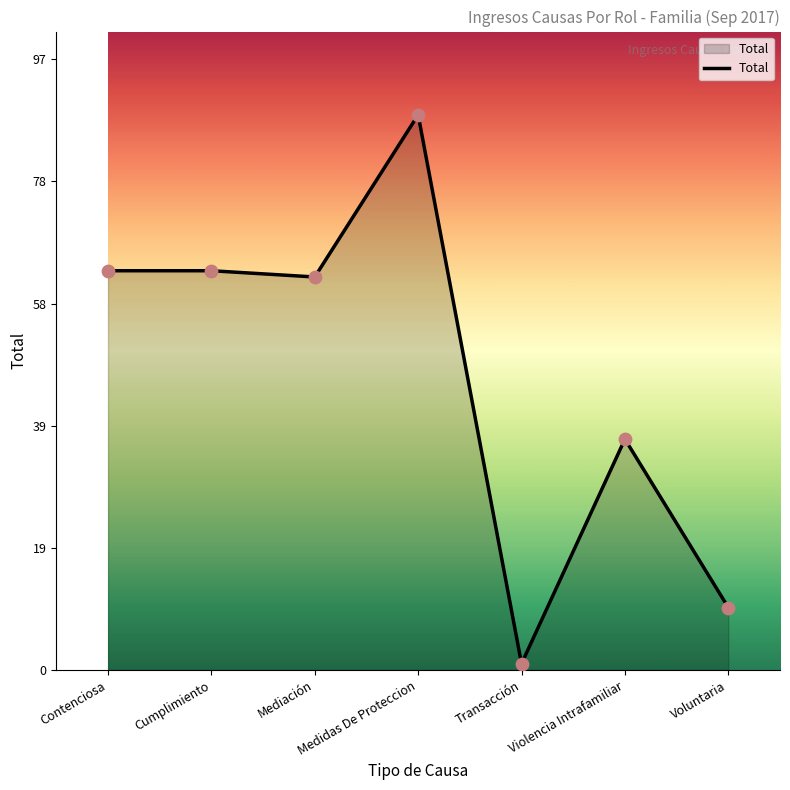

Between Violencia Intrafamiliar and Cumplimiento, which is larger?

Cumplimiento